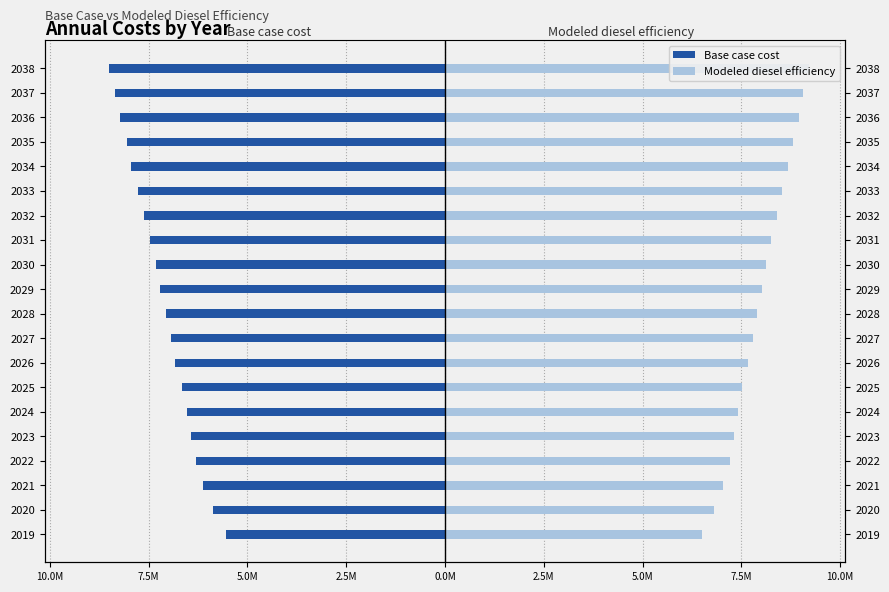

Count the number of data series in this chart.

2